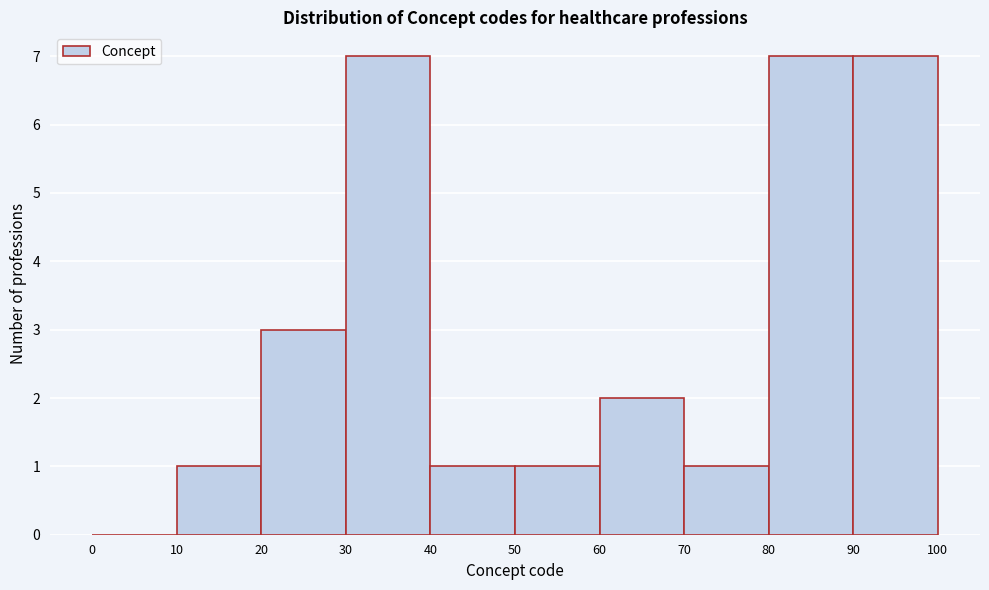

How tall is the bar that spans 70 to 80 on the x-axis? The values are not printed on the chart, so give them approximately, as read against the axis.

1